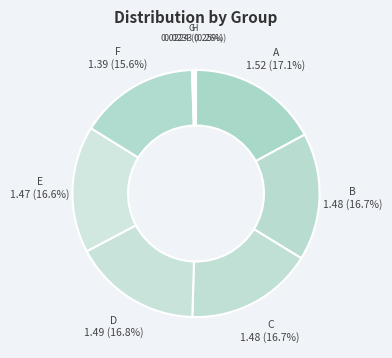

Approximately how many times larger is the value at B compared to D?

1.0